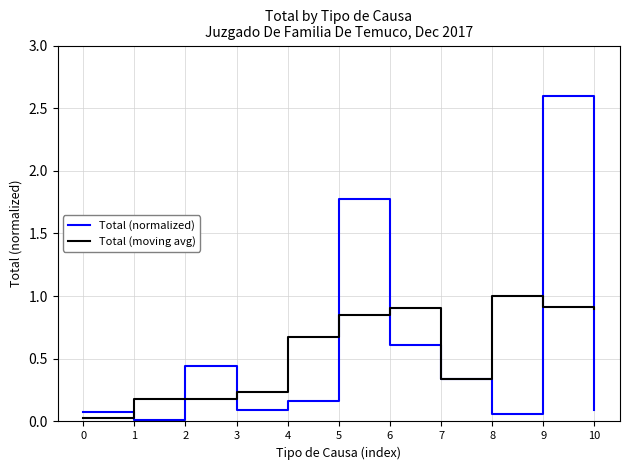

How many series are shown in this chart?

2